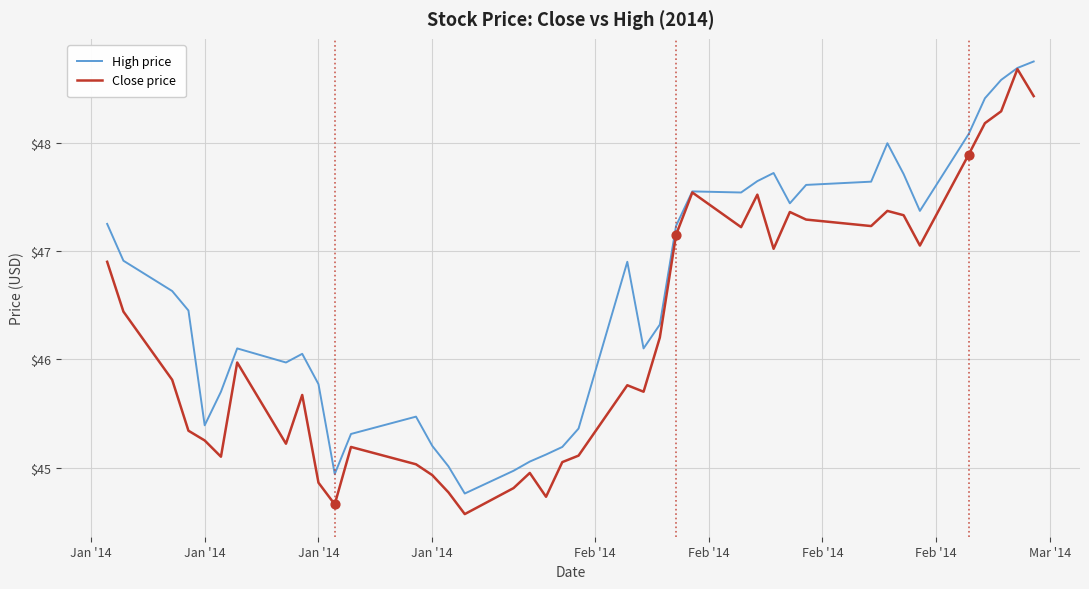

What are all the series names shown in the legend?

High price, Close price